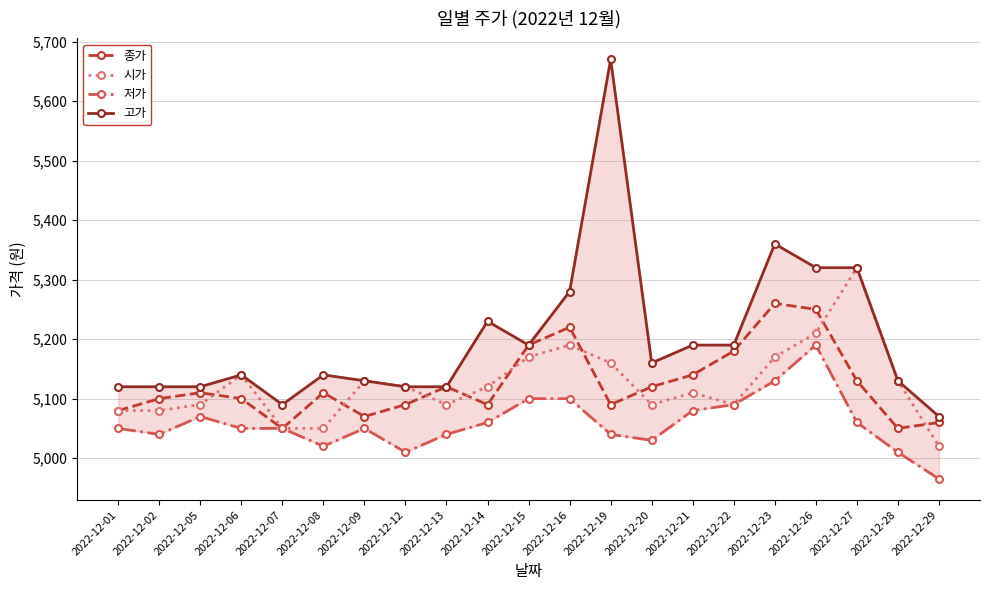

What are all the series names shown in the legend?

종가, 시가, 저가, 고가